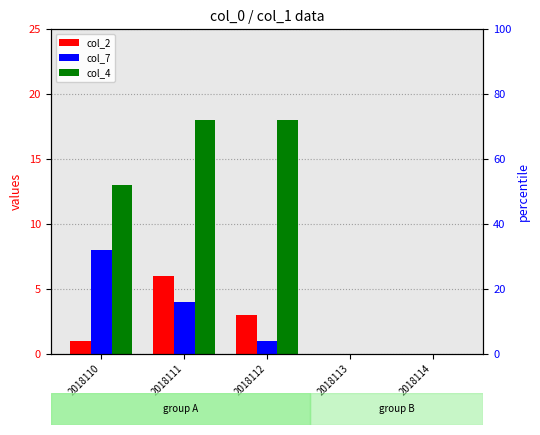

At 2018111, list the series in order from largest to smallest.

col_4, col_2, col_7